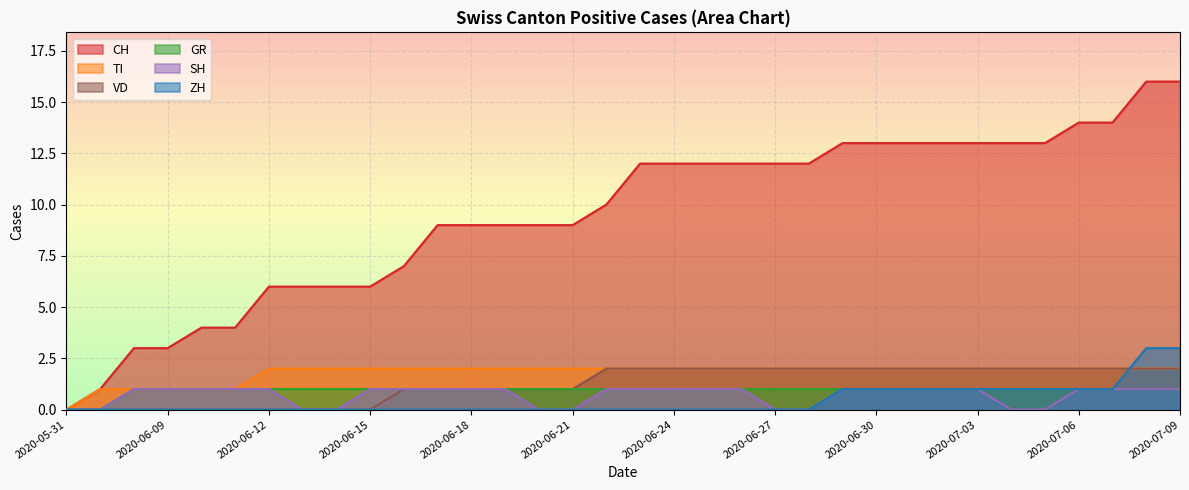

True or false: CH and SH intersect in this chart.

False